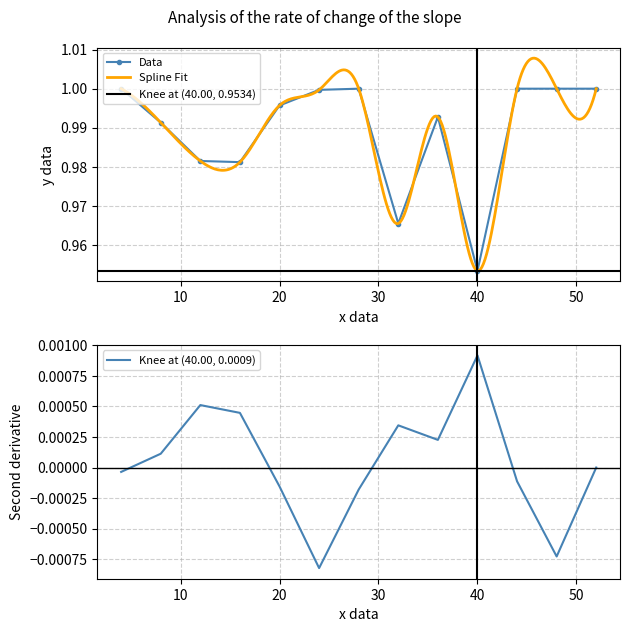

The DisputeArises series shows 0.0 at 4. True or false?

False